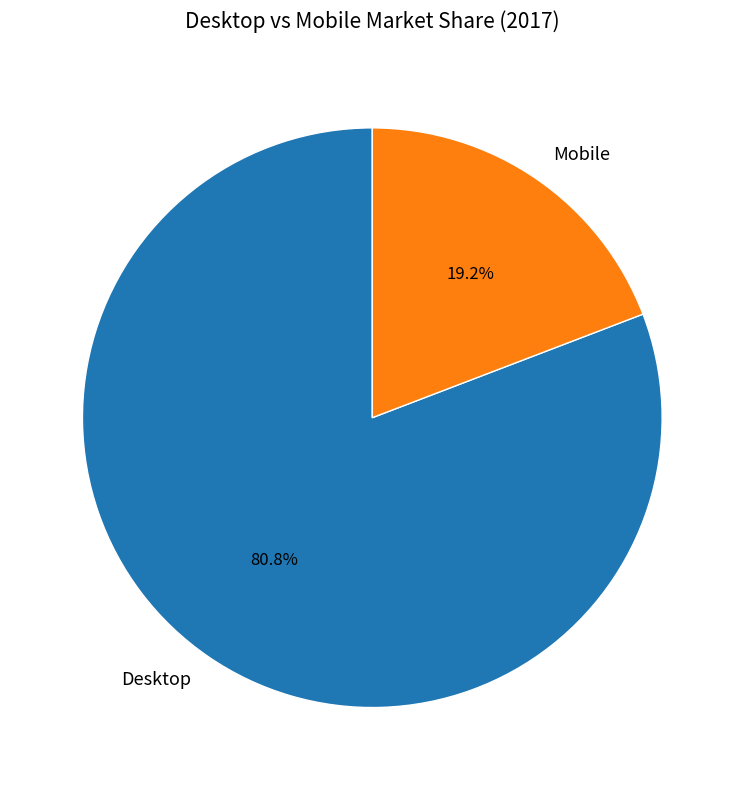

Between Desktop and Mobile, which is larger?

Desktop